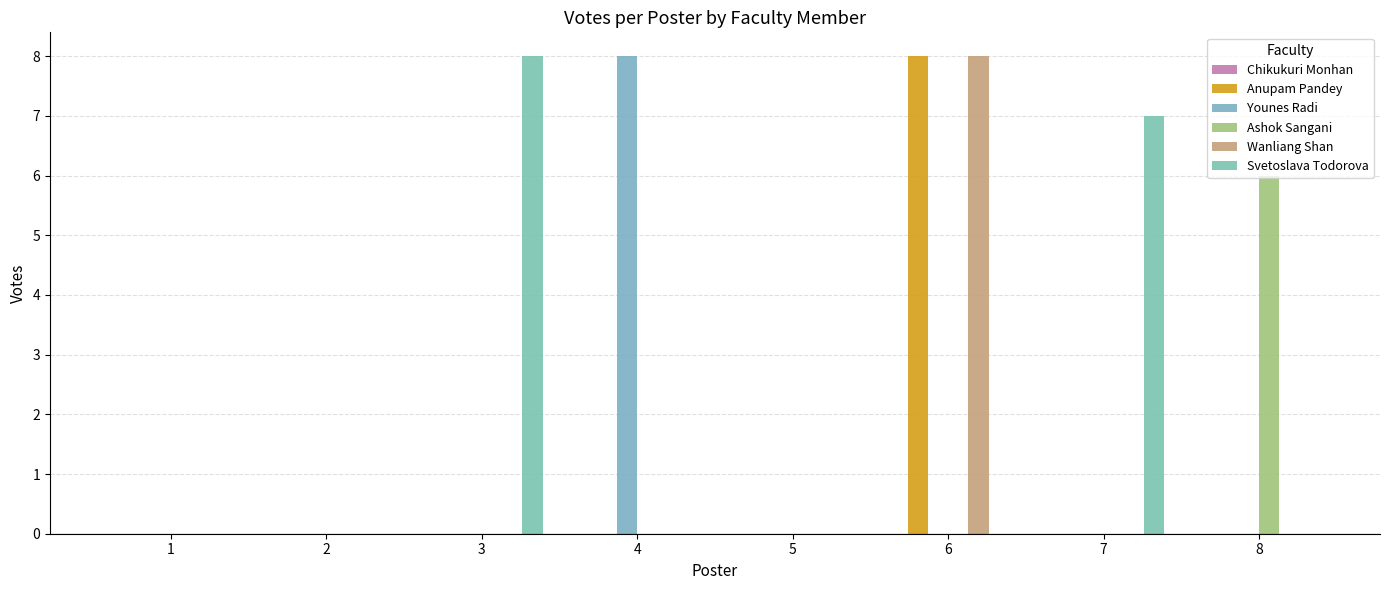

Does the chart contain stacked bars?

No